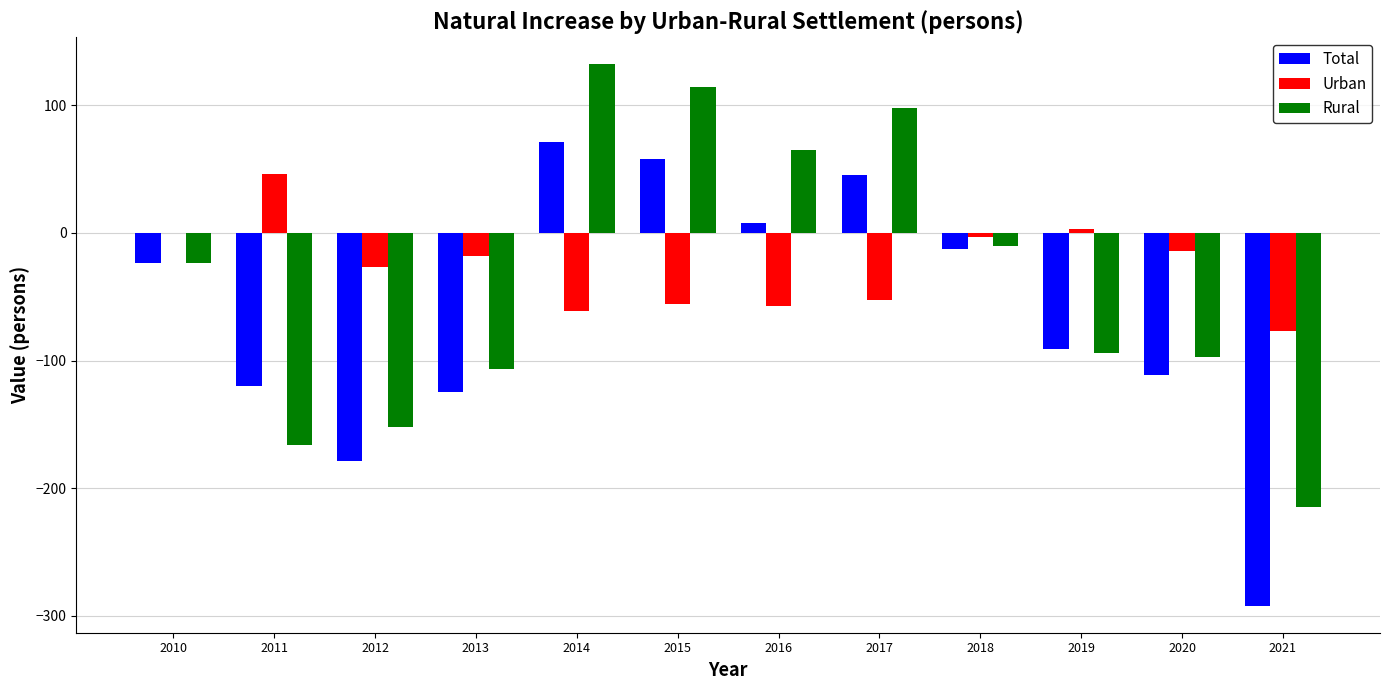

At which category is the sum across all series the highest?

2014